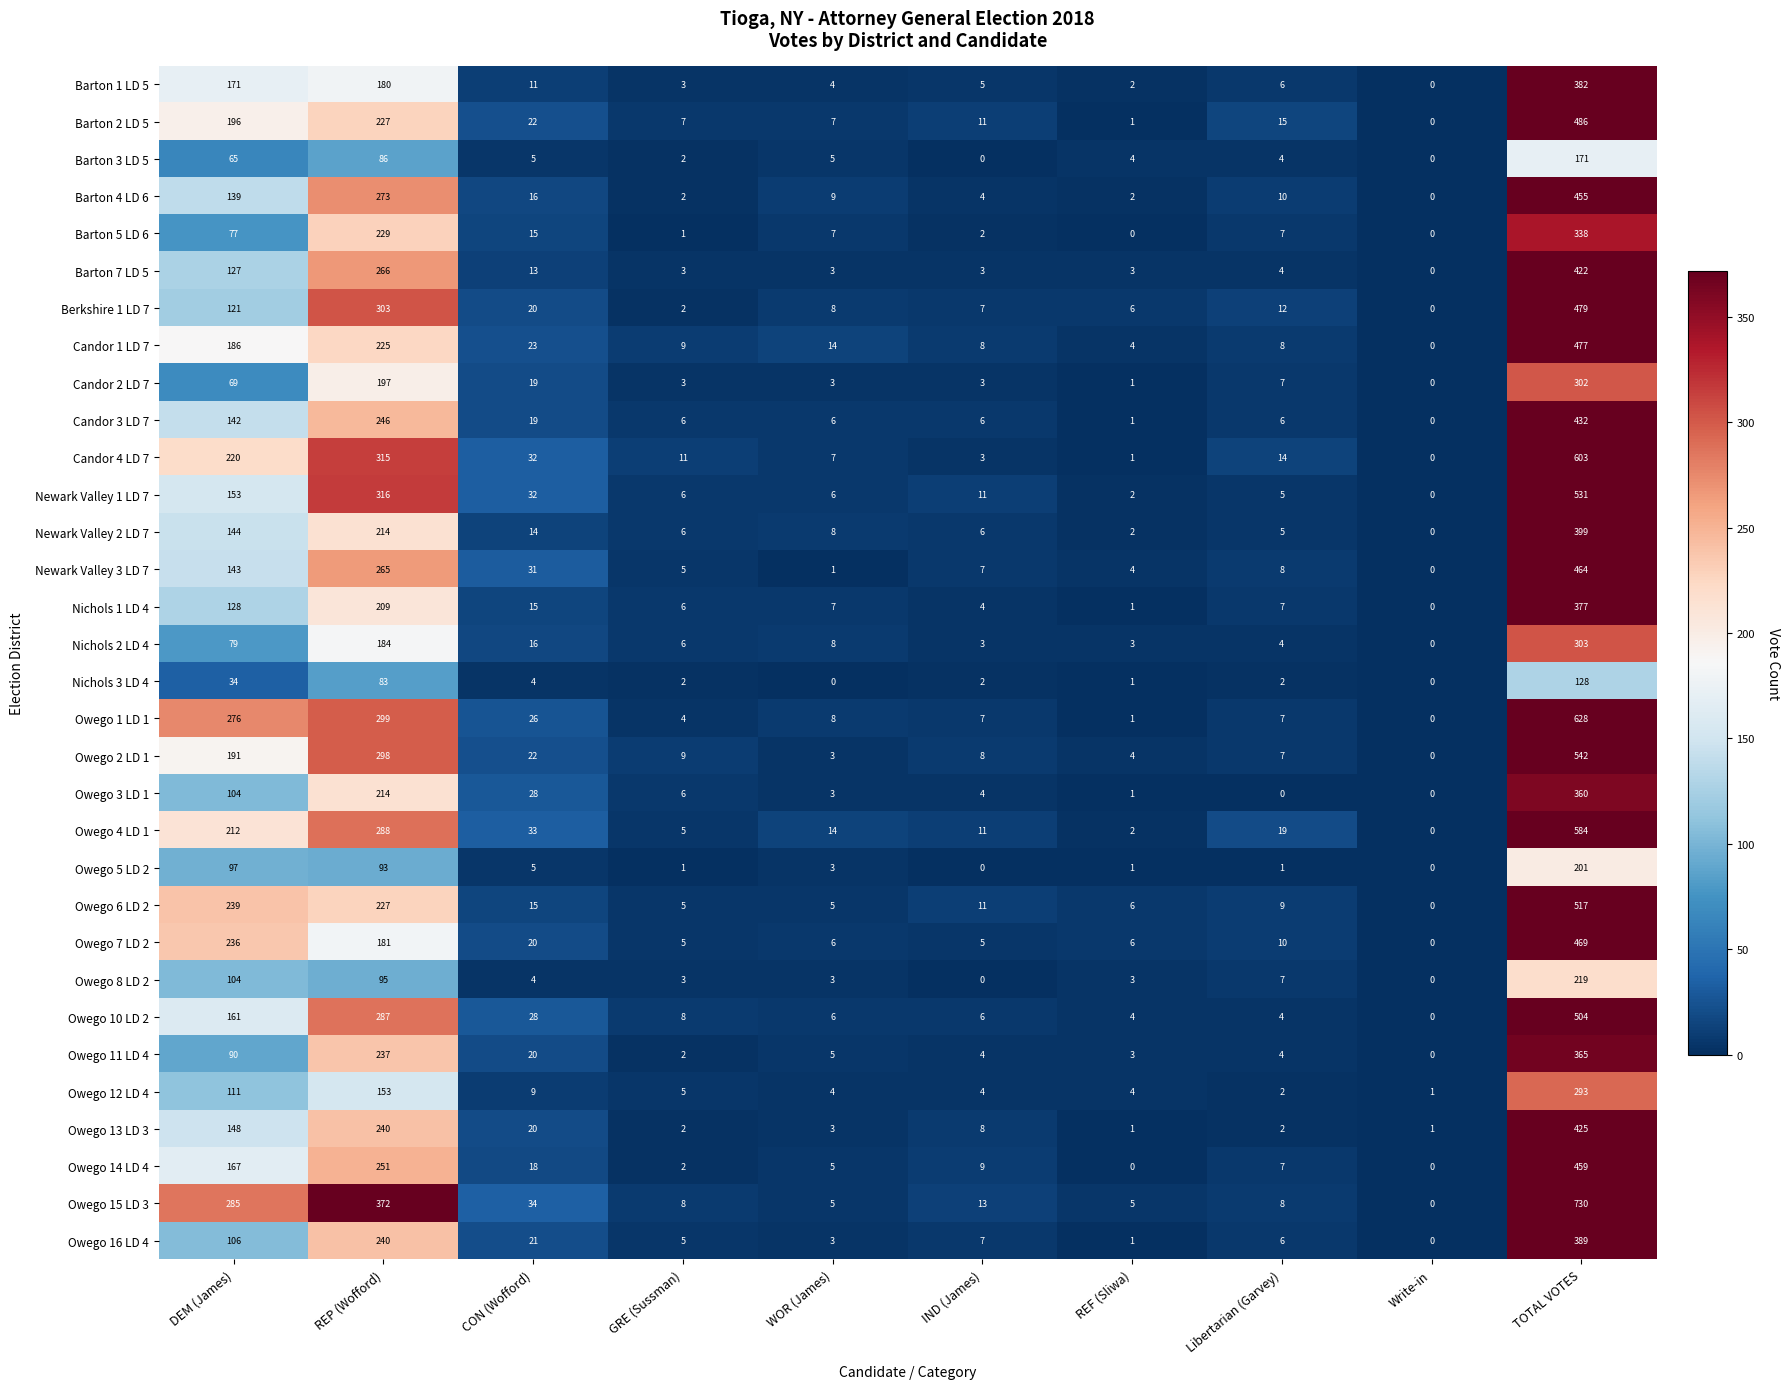

Rank the series by their maximum value, from lowest to highest.

Nichols 3 LD 4, Barton 3 LD 5, Owego 5 LD 2, Owego 8 LD 2, Owego 12 LD 4, Candor 2 LD 7, Nichols 2 LD 4, Barton 5 LD 6, Owego 3 LD 1, Owego 11 LD 4, Nichols 1 LD 4, Barton 1 LD 5, Owego 16 LD 4, Newark Valley 2 LD 7, Barton 7 LD 5, Owego 13 LD 3, Candor 3 LD 7, Barton 4 LD 6, Owego 14 LD 4, Newark Valley 3 LD 7, Owego 7 LD 2, Candor 1 LD 7, Berkshire 1 LD 7, Barton 2 LD 5, Owego 10 LD 2, Owego 6 LD 2, Newark Valley 1 LD 7, Owego 2 LD 1, Owego 4 LD 1, Candor 4 LD 7, Owego 1 LD 1, Owego 15 LD 3